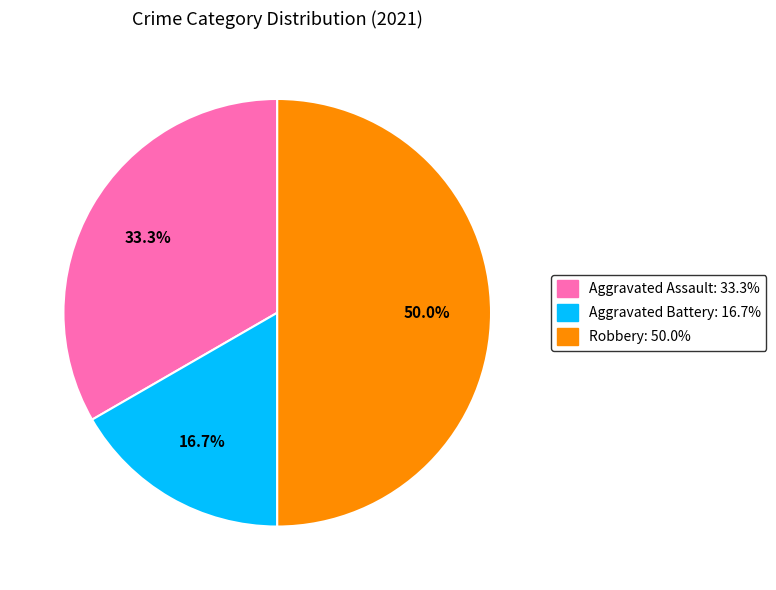

True or false: Aggravated Assault accounts for 39% of the total.

False